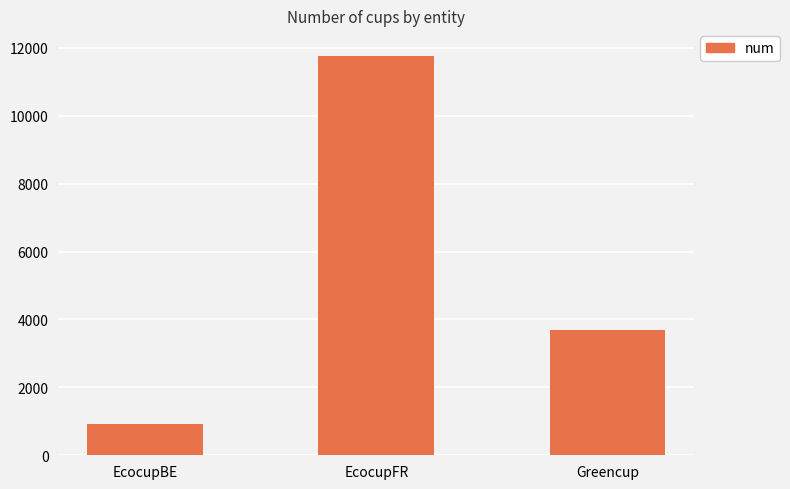

True or false: the data shows 11766 at EcocupFR.

True